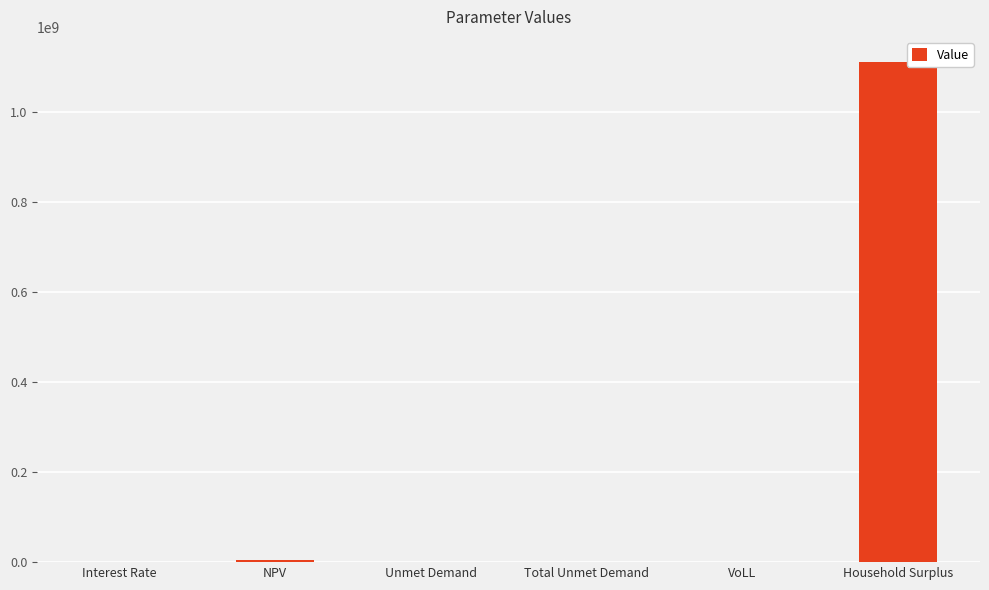

At which category does the chart reach its peak across all series?

Household Surplus